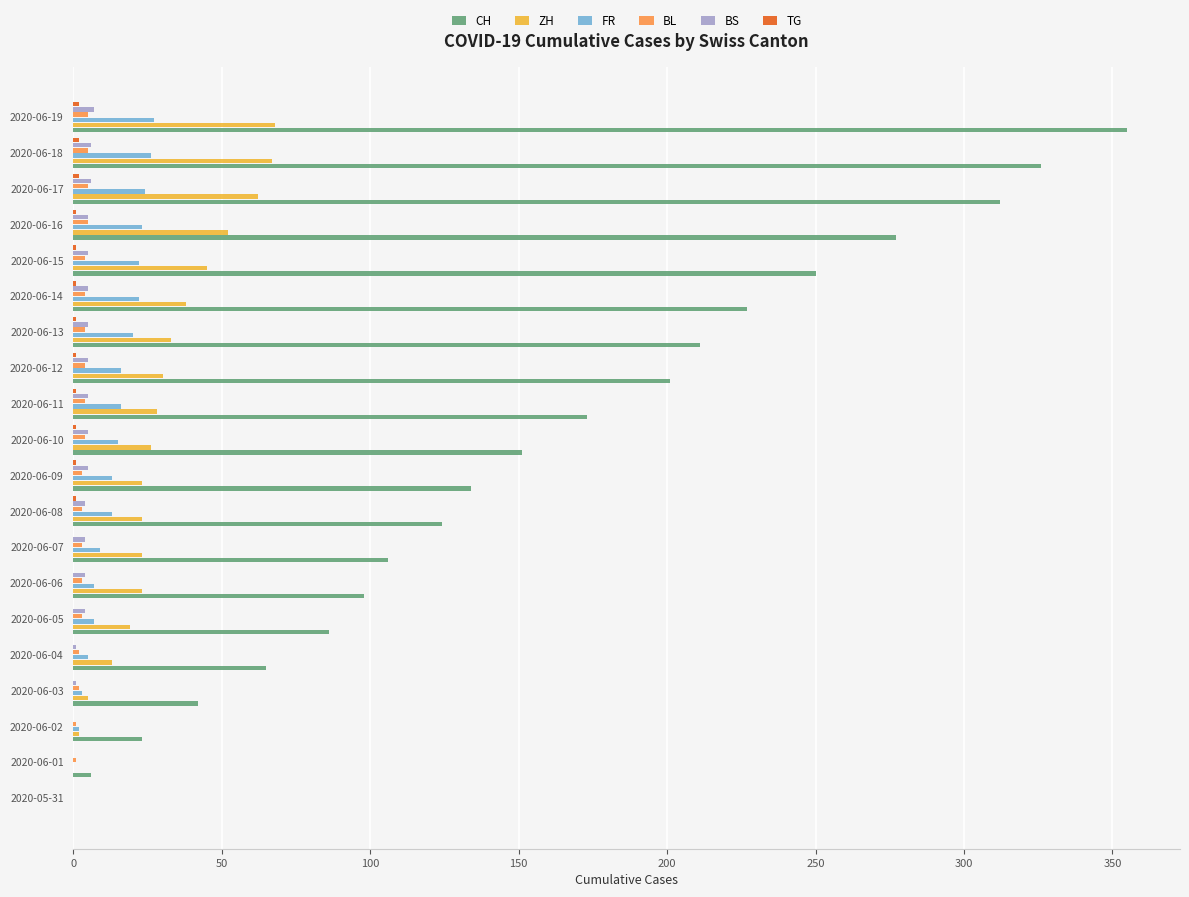

What is the sum of all CH values?

3167